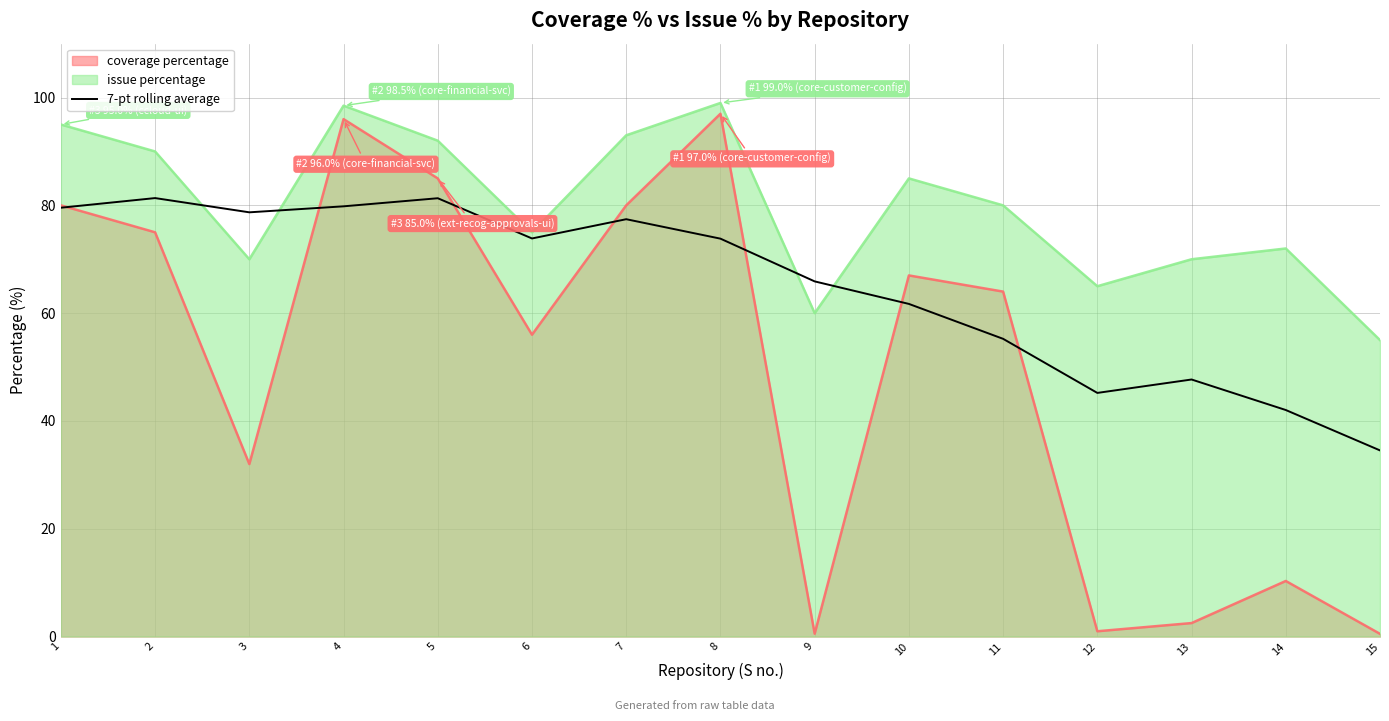

Rank the series by their average value, from lowest to highest.

coverage percentage, 7-pt rolling average, issue percentage